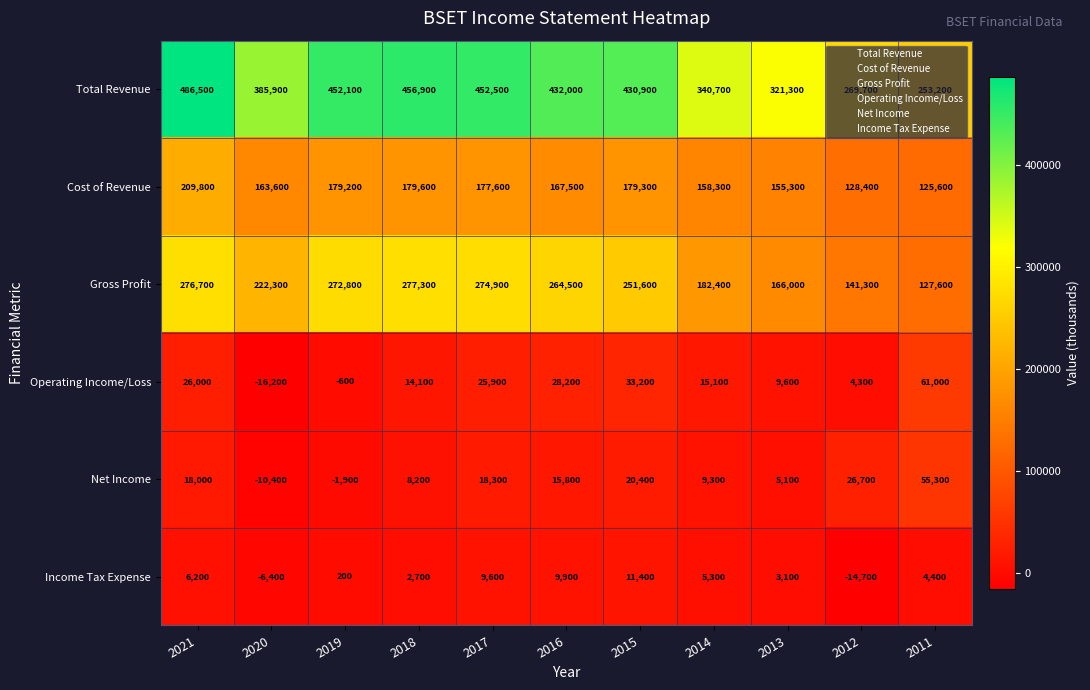

Which series has the largest total across all categories?

Total Revenue